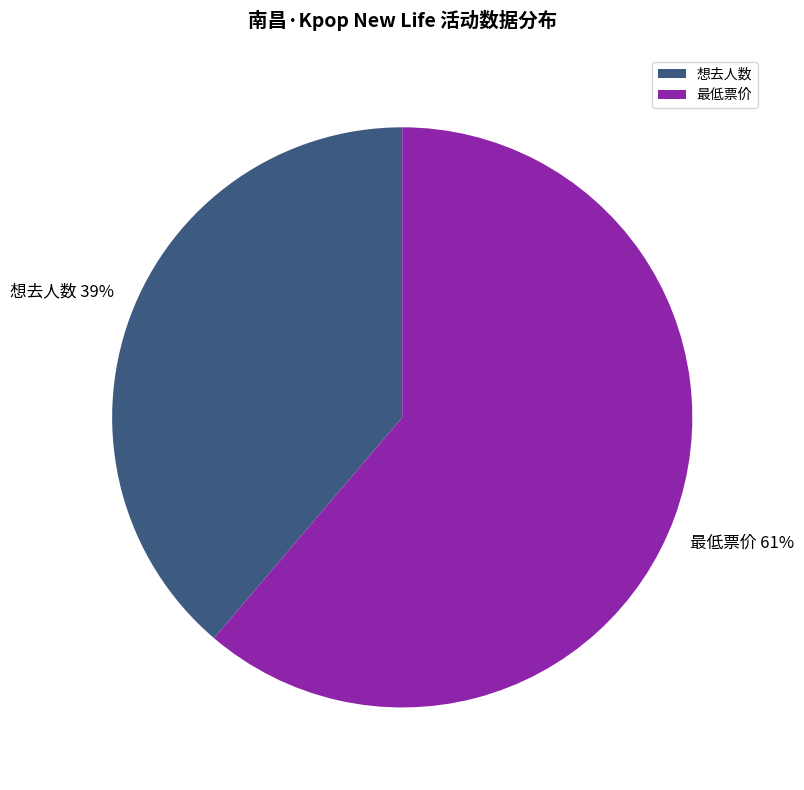

Is the sum of 最低票价 and 想去人数 greater than half?

Yes